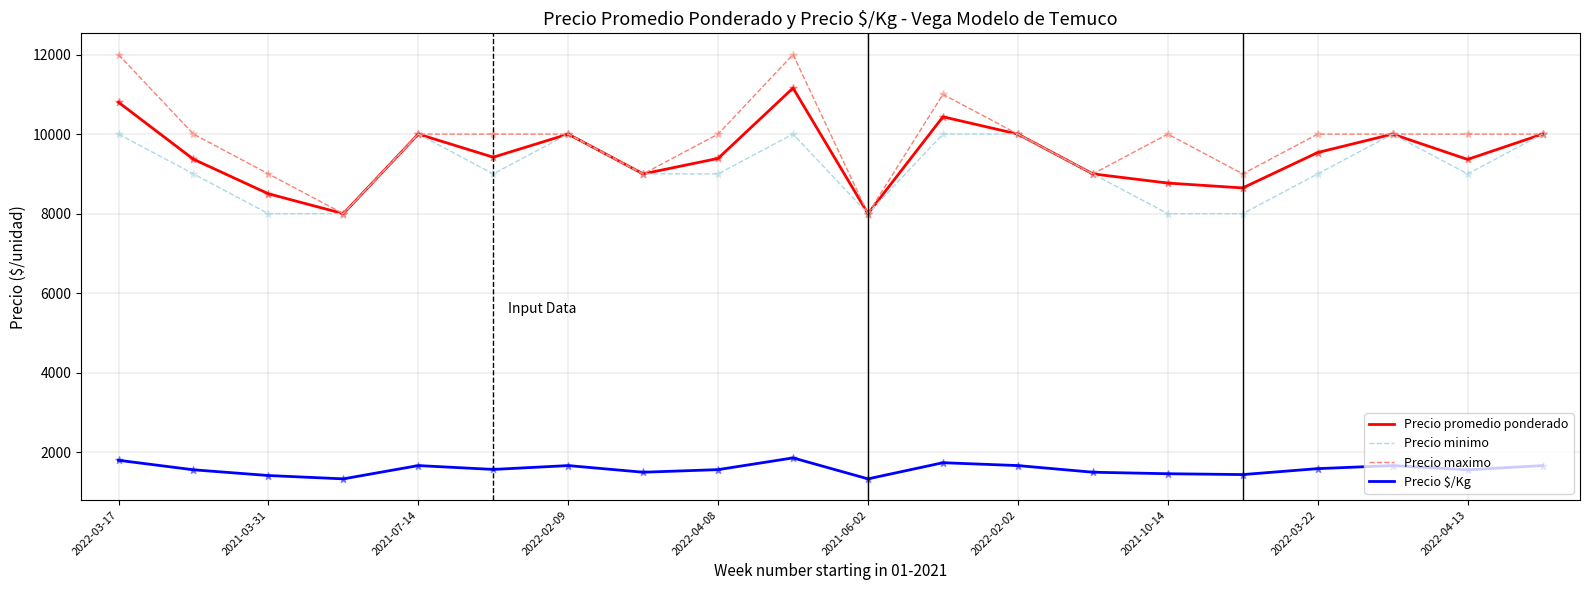

Which series has the largest range (max minus min)?

Precio maximo